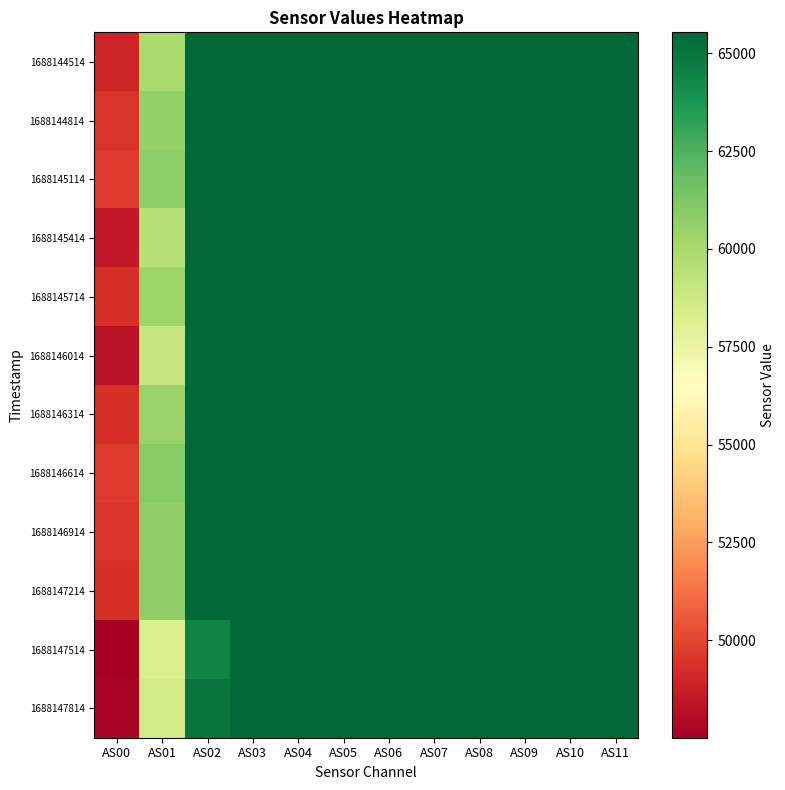

Between AS10 and AS06, which is larger?

AS10